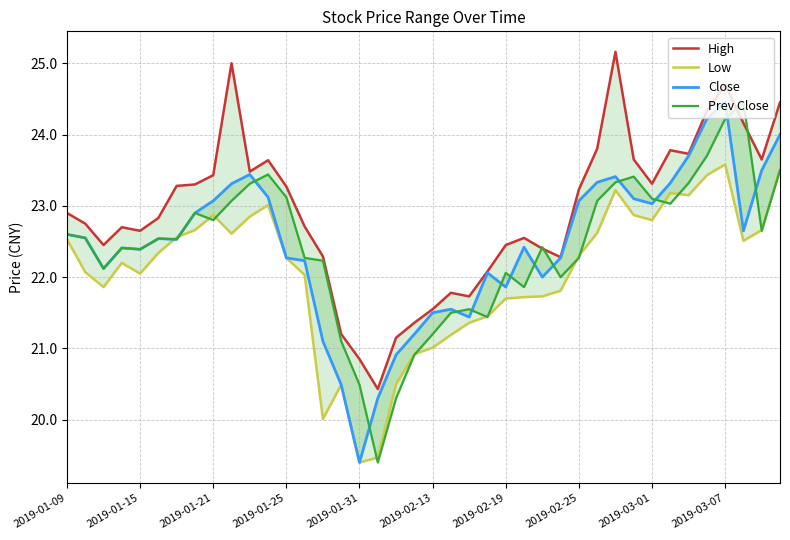

Is it true that High equals 21.1 at 18?

True